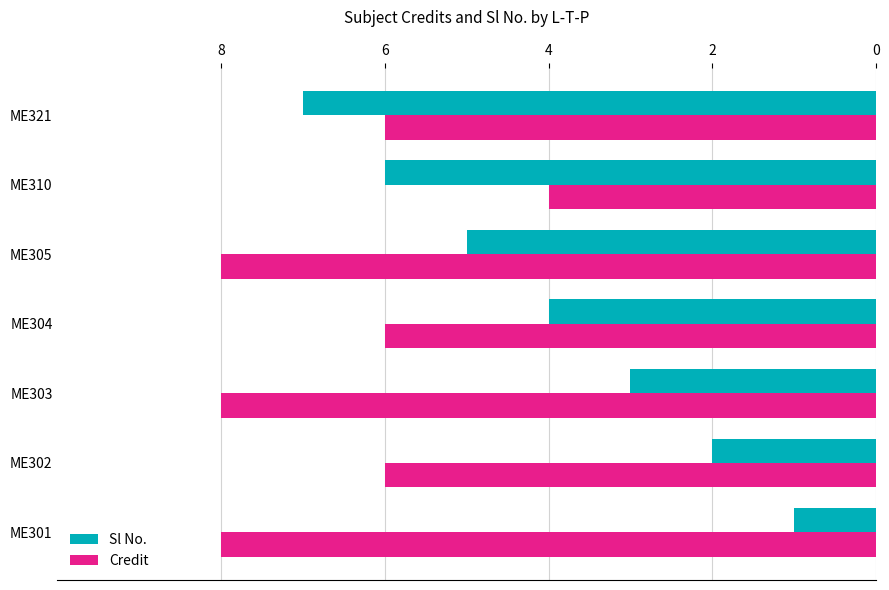

What is the total value across all series at ME302?

8